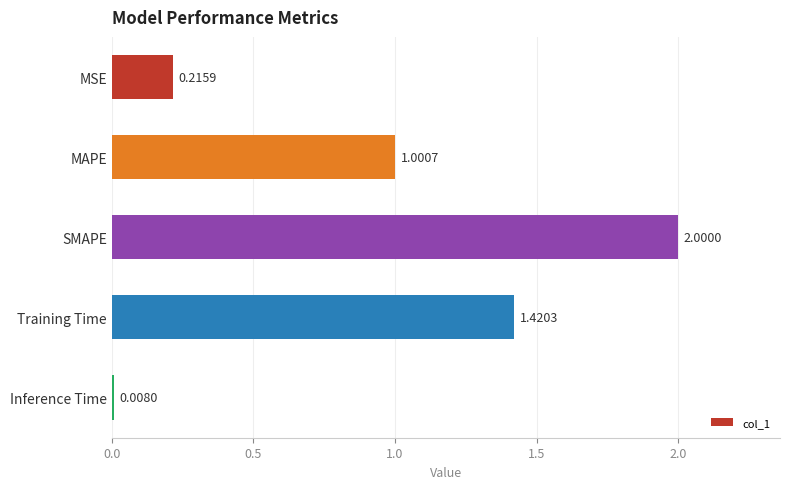

Which label corresponds to the largest value in the chart?

SMAPE